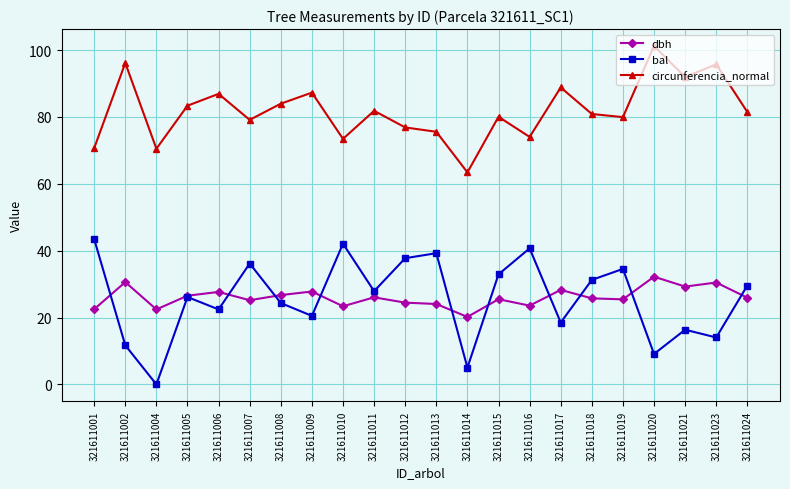

What is the difference between the maximum and minimum values in the circunferencia_normal series?

37.8